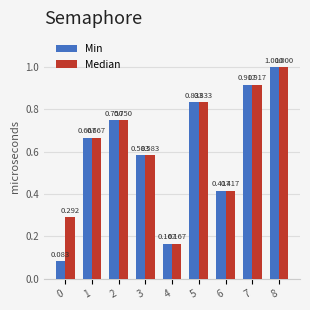

Which series has the largest total across all categories?

Median